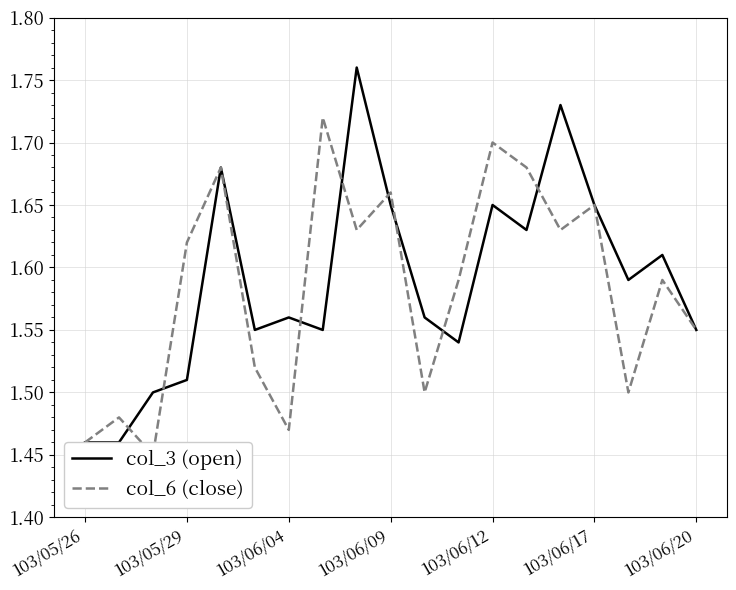

What is the maximum value shown in the chart?

1.8